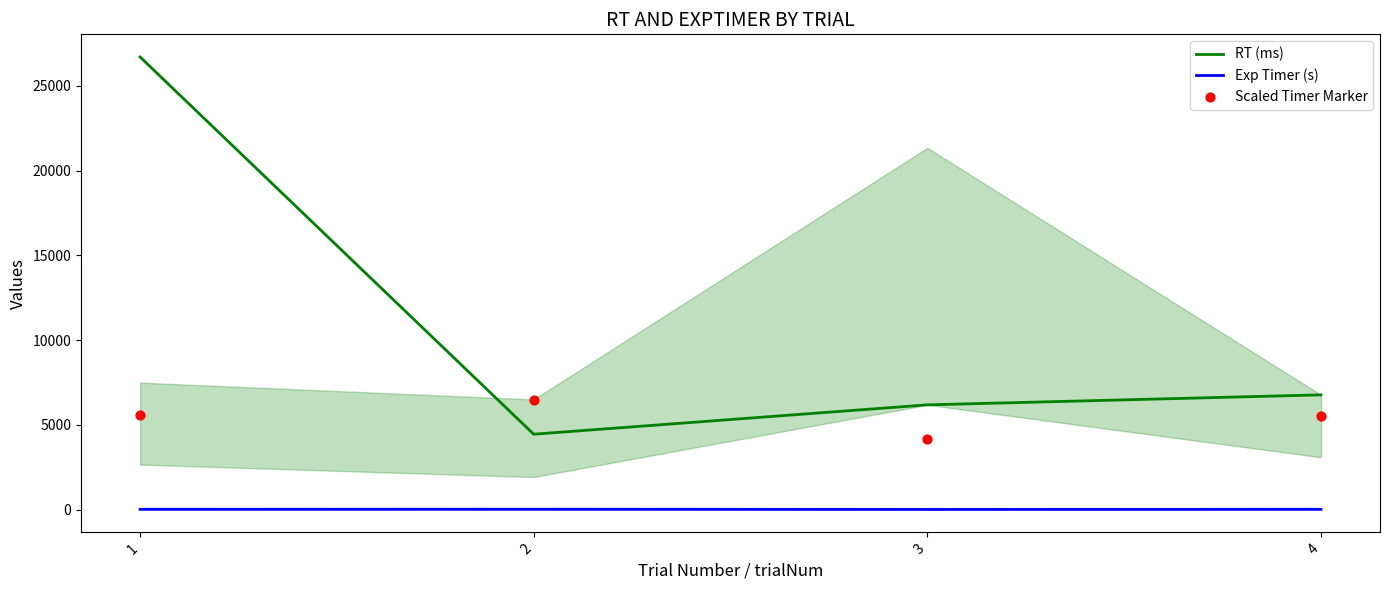

Which series contains the highest Y value?

RT (ms)